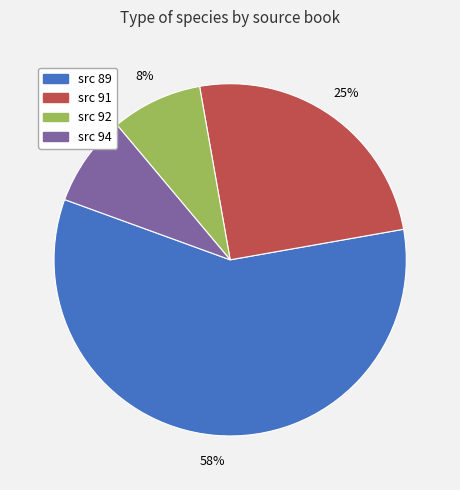

To the nearest percent, what is the combined percentage of src 91 and src 92?

33%